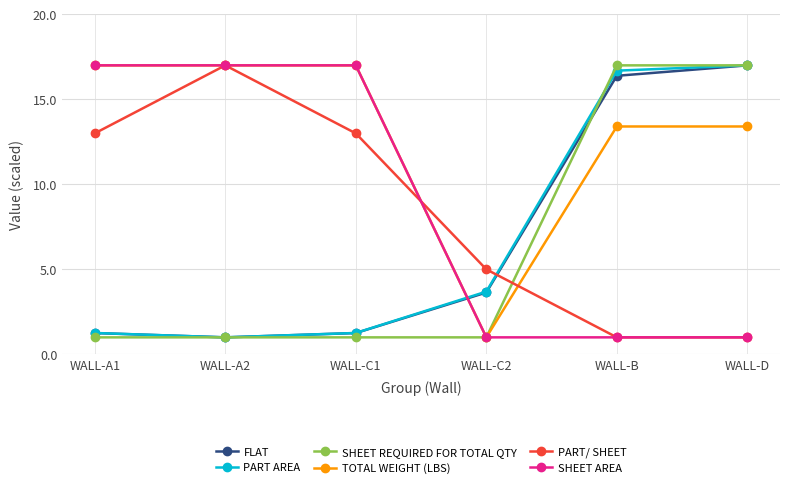

How many intersections are there between PART AREA and SHEET AREA?

1